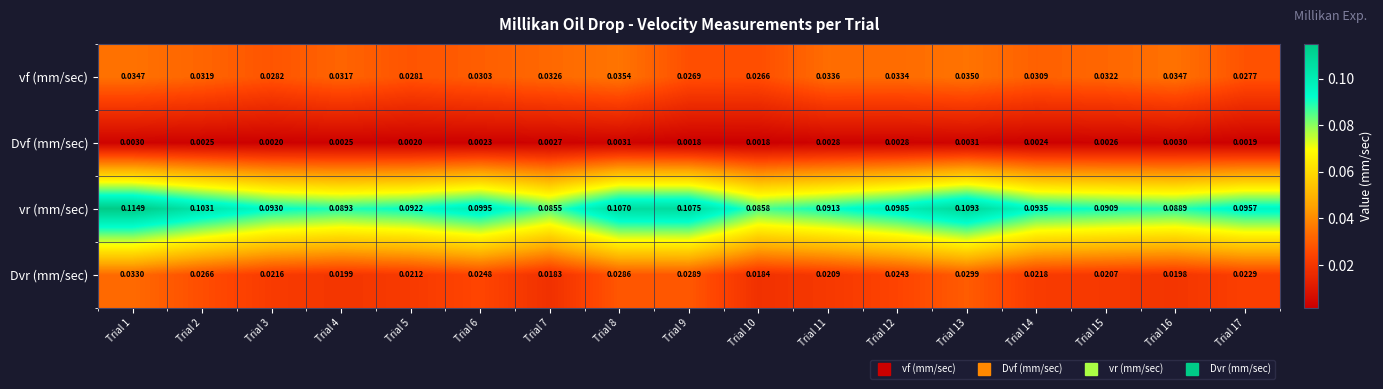

Which series has the largest range (max minus min)?

vr (mm/sec)